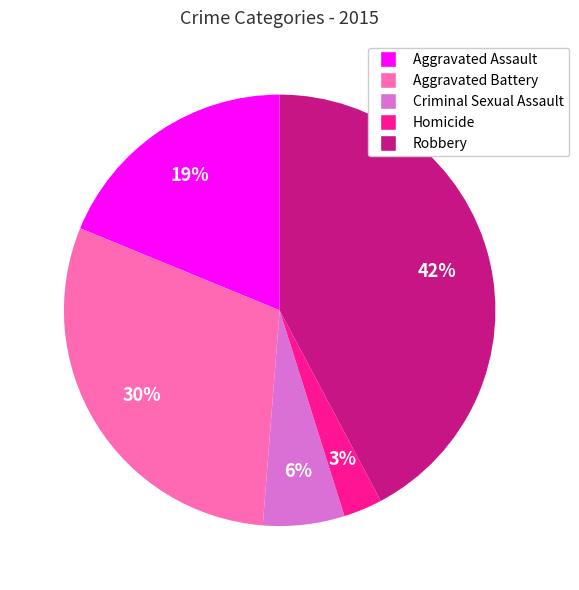

Is there a majority slice in this chart?

No